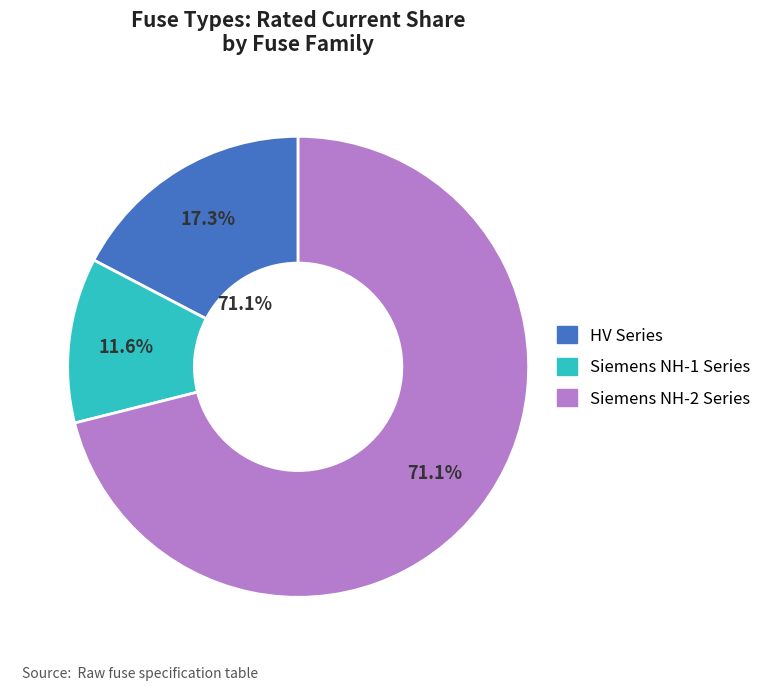

Does HV 100A account for over 50% of the chart?

No